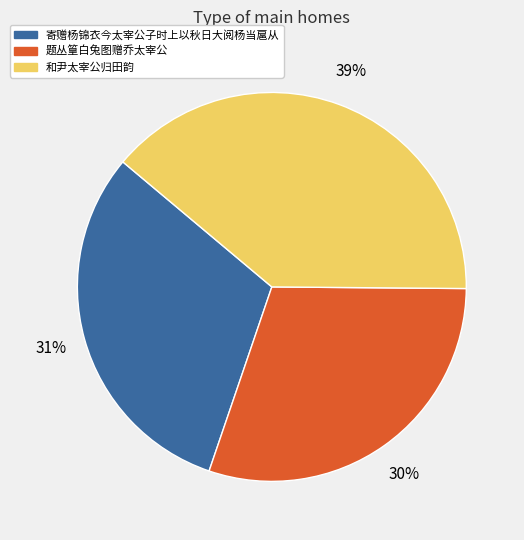

To the nearest percent, what is the average slice percentage?

33%